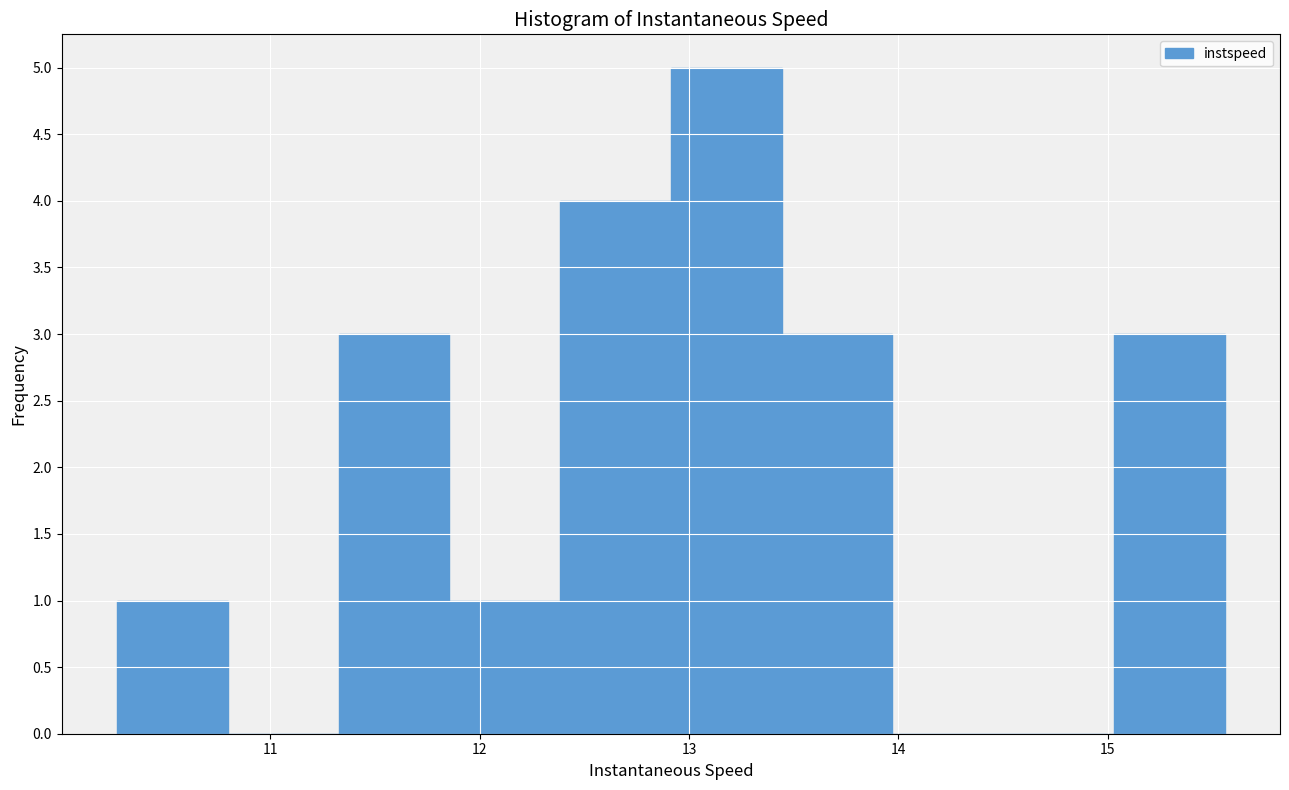

How tall is the bar that spans 13.4 to 14.0 on the x-axis? Neither the bar edges nor the heights are printed on the chart, so give them approximately, as read against the axes.

3